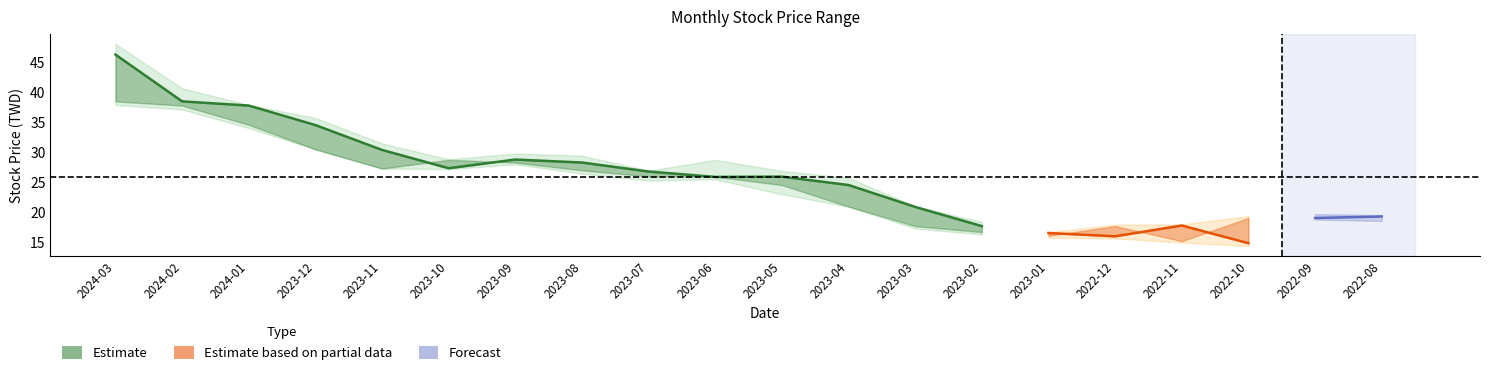

Between 2024-02 and 2023-03, which is larger?

2024-02